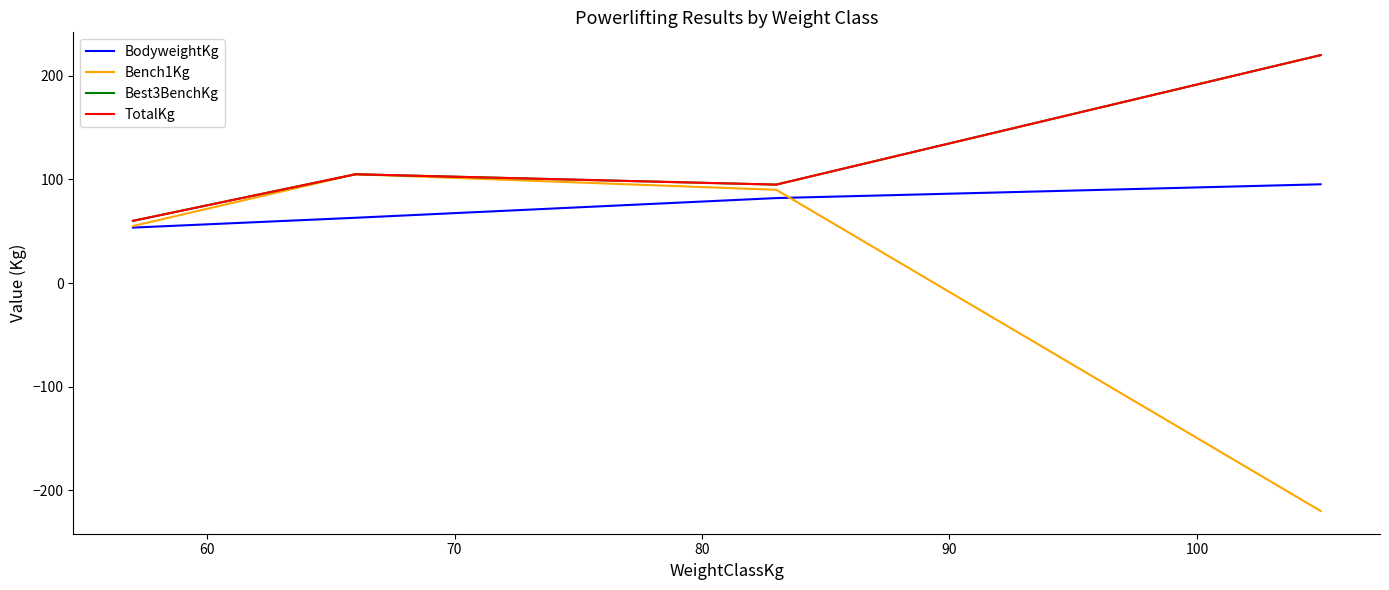

What is the maximum value for BodyweightKg?

95.3